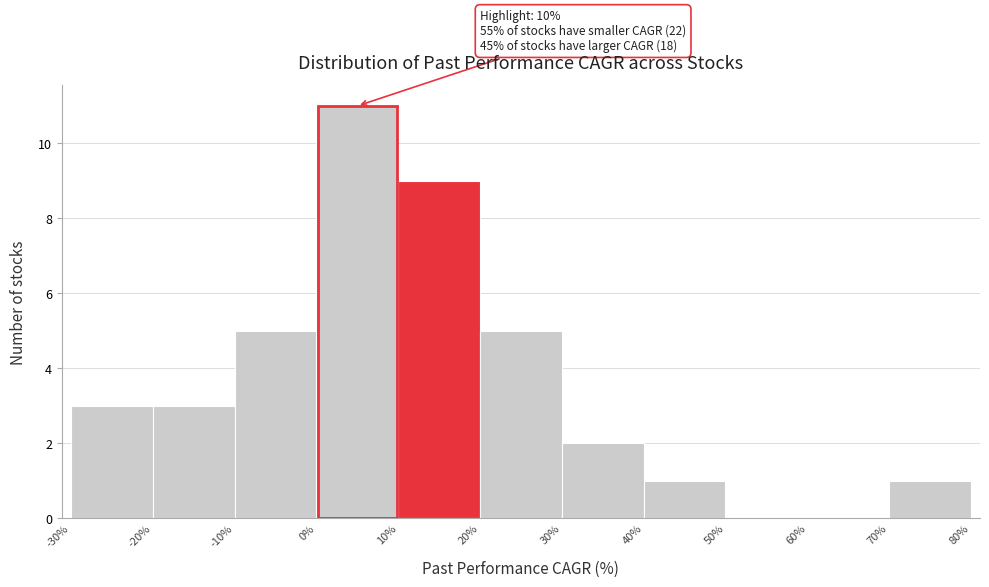

Over which range of the x-axis is the bar tallest?

0% to 10%